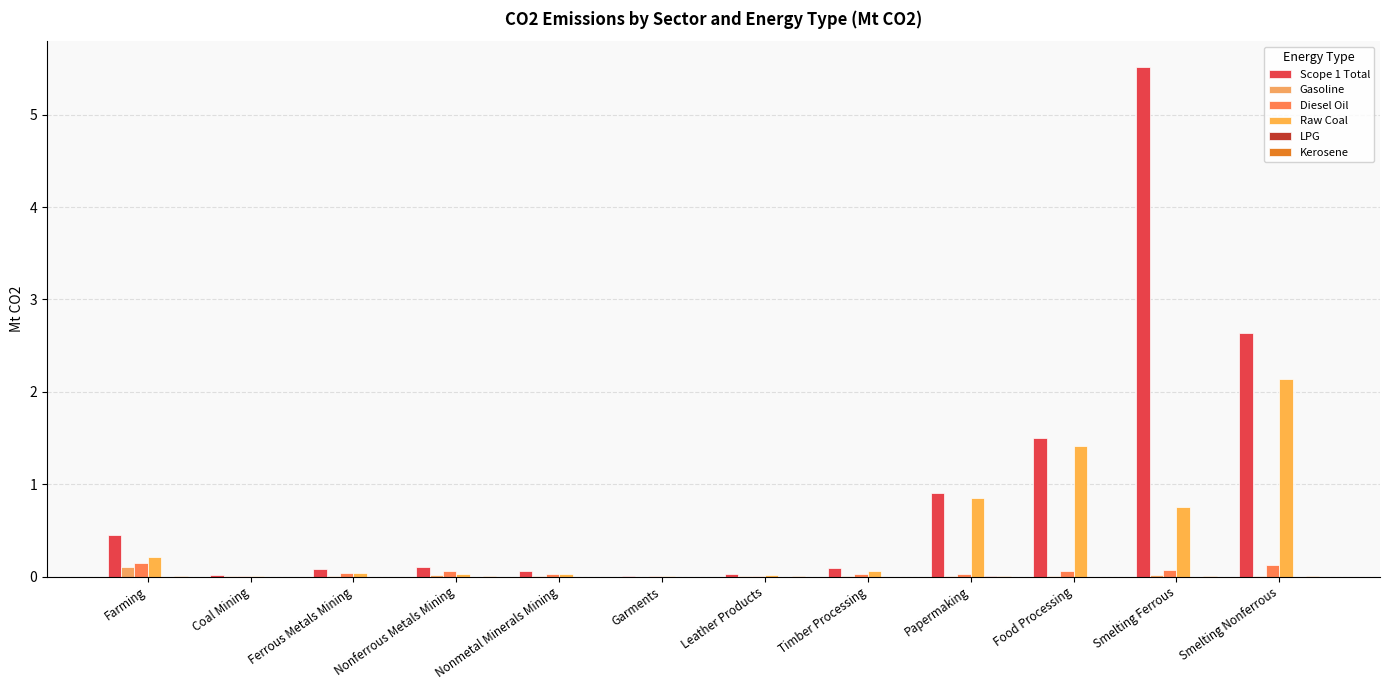

Reading left to right, what are all the values shown in this chart?

Scope 1 Total: 0.5	0.0	0.1	0.1	0.1	0.0	0.0	0.1	0.9	1.5	5.5	2.6
Gasoline: 0.1	0.0	0.0	0.0	0.0	0.0	0.0	0.0	0.0	0.0	0.0	0.0
Diesel Oil: 0.1	0.0	0.0	0.1	0.0	0.0	0.0	0.0	0.0	0.1	0.1	0.1
Raw Coal: 0.2	0.0	0.0	0.0	0.0	0.0	0.0	0.1	0.9	1.4	0.7	2.1
LPG: 0.0	0.0	0.0	0.0	0.0	0.0	0.0	0.0	0.0	0.0	0.0	0.0
Kerosene: 0.0	0.0	0.0	0.0	0.0	0.0	0.0	0.0	0.0	0.0	0.0	0.0